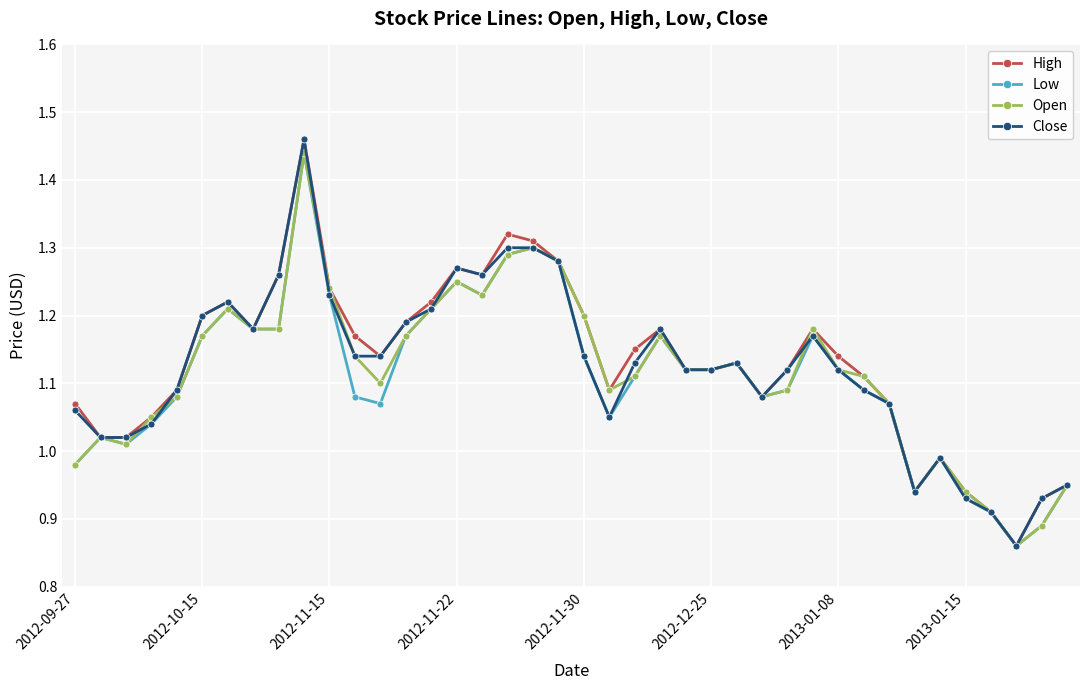

How many values in the Low series exceed 1?

32